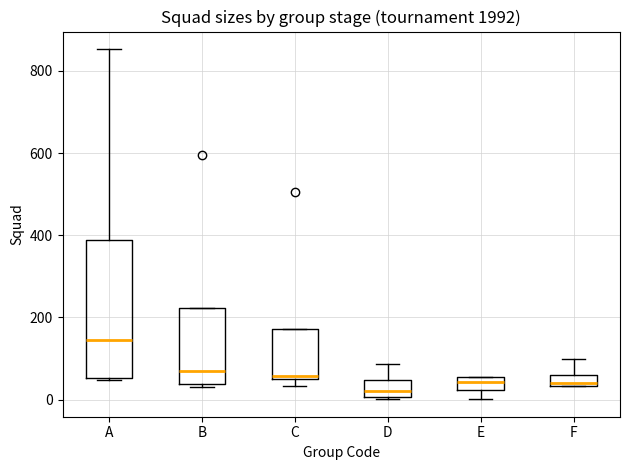

Which box is the tallest, from its lower edge to its upper edge?

A